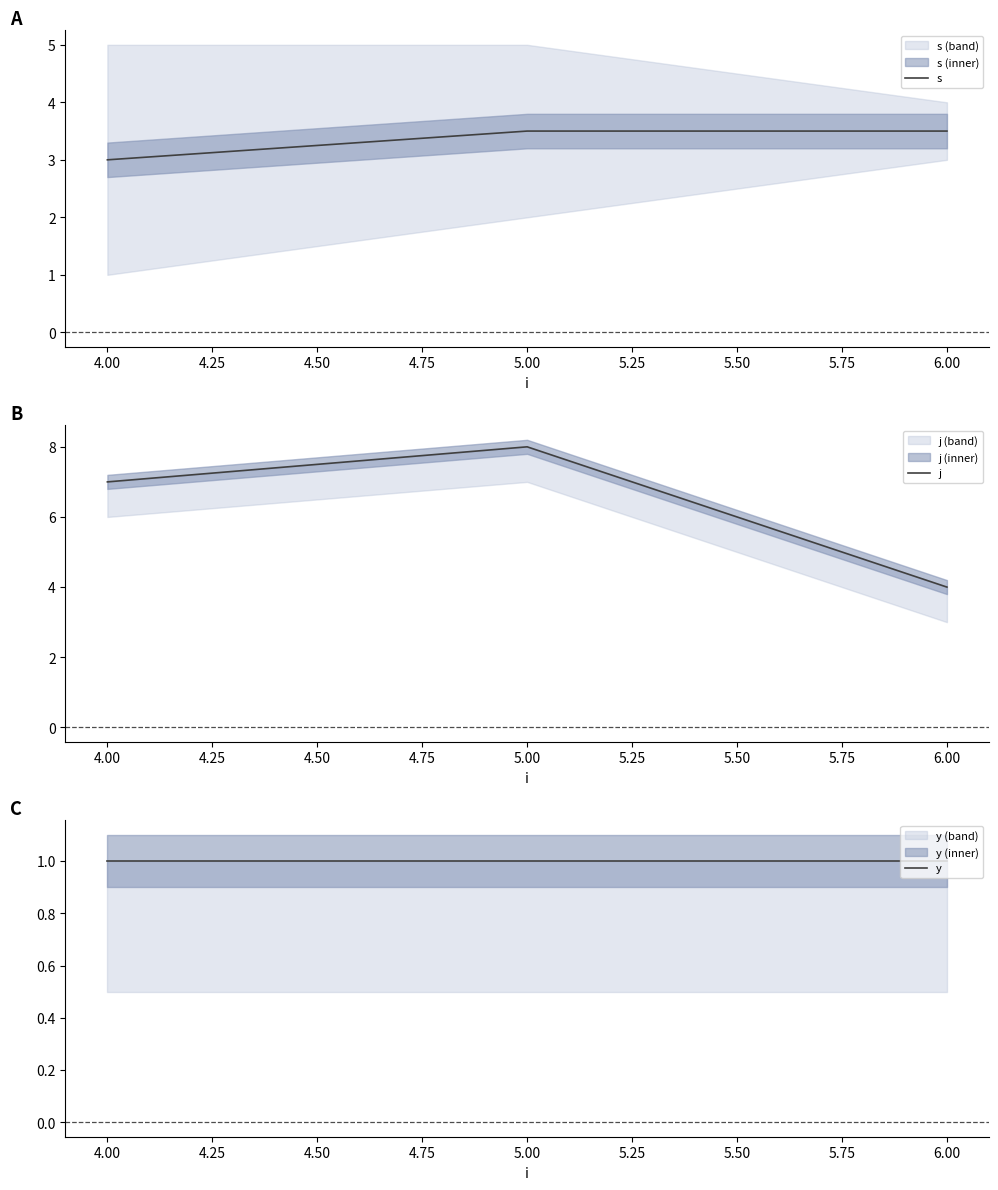

Which series has the largest range (max minus min)?

j